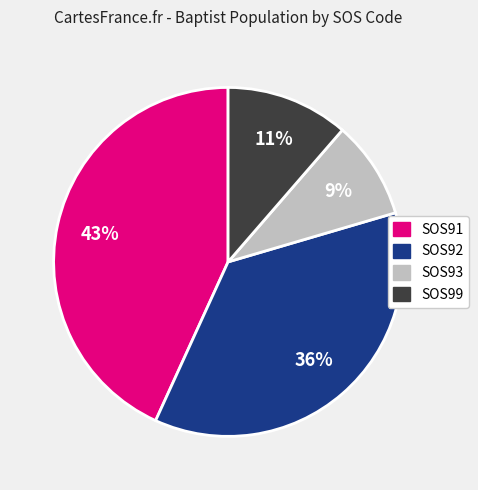

To the nearest percent, what is the average slice percentage?

25%